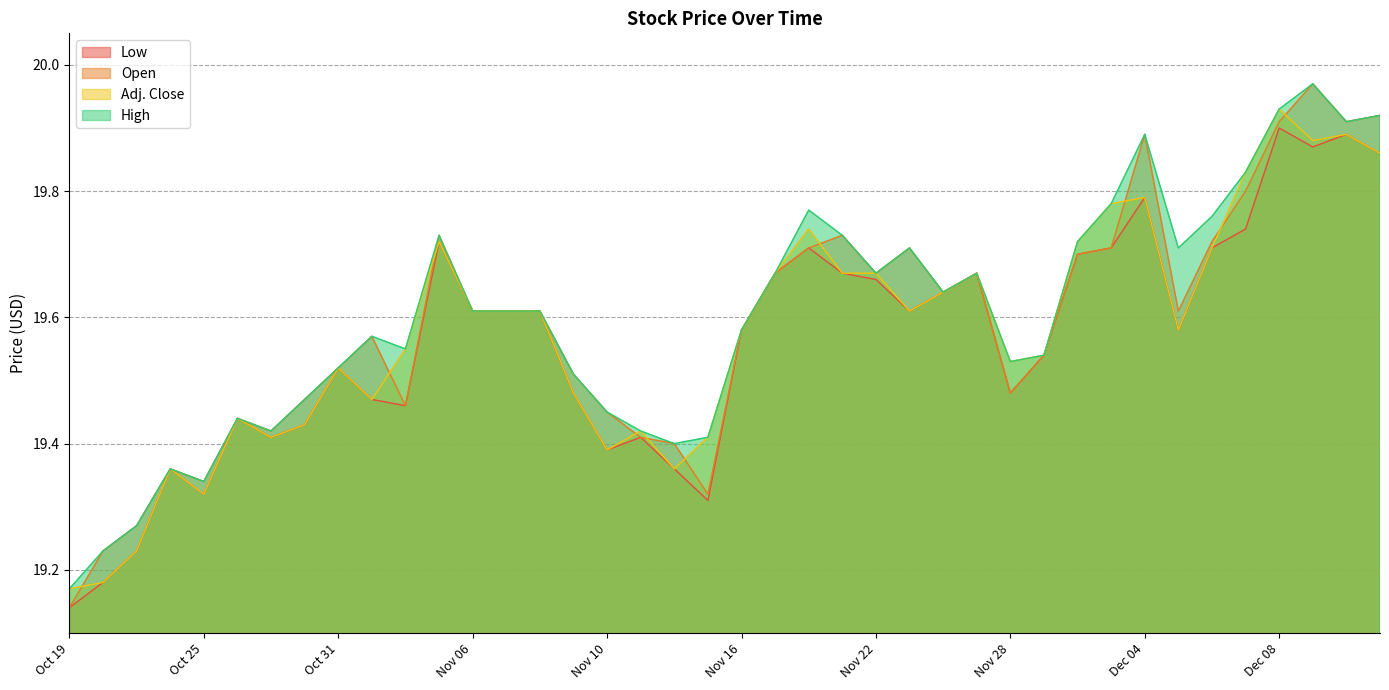

True or false: High and Low intersect in this chart.

False